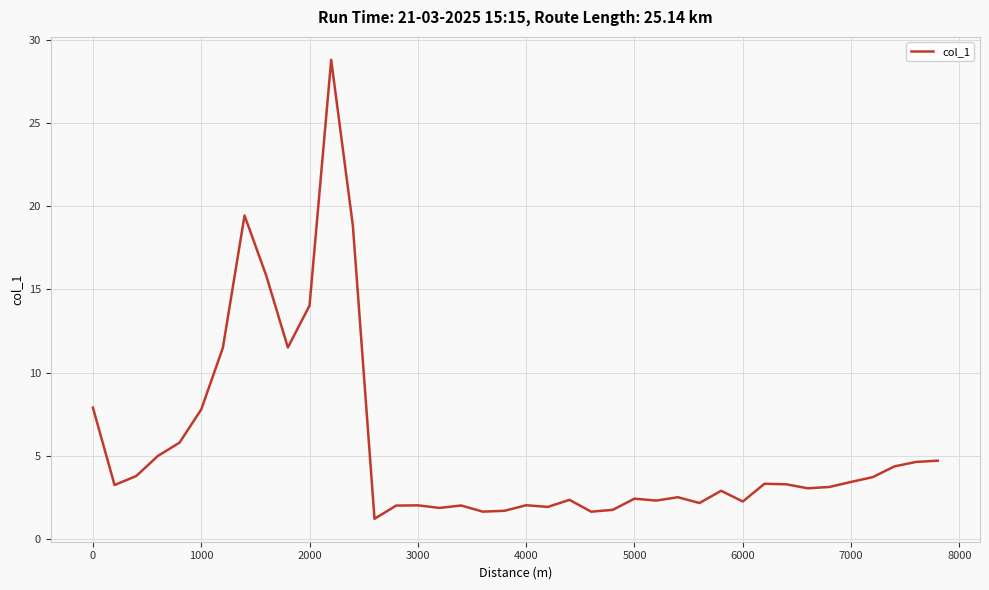

What is the maximum value shown in the chart?

28.8